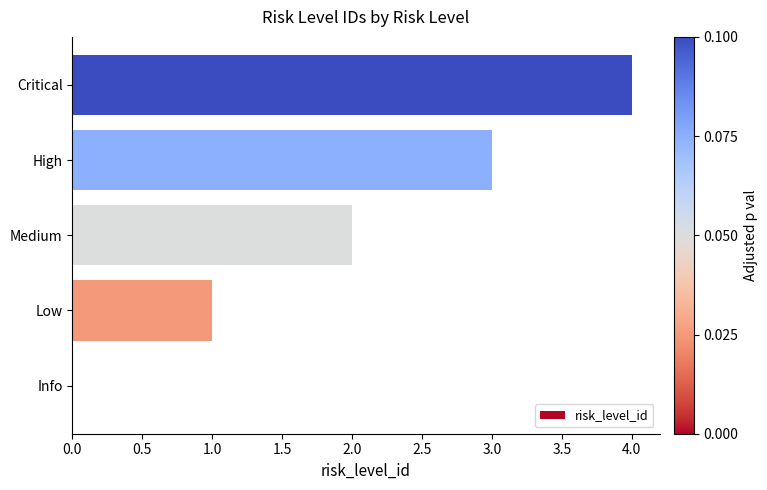

True or false: the data shows 3 at Medium.

False